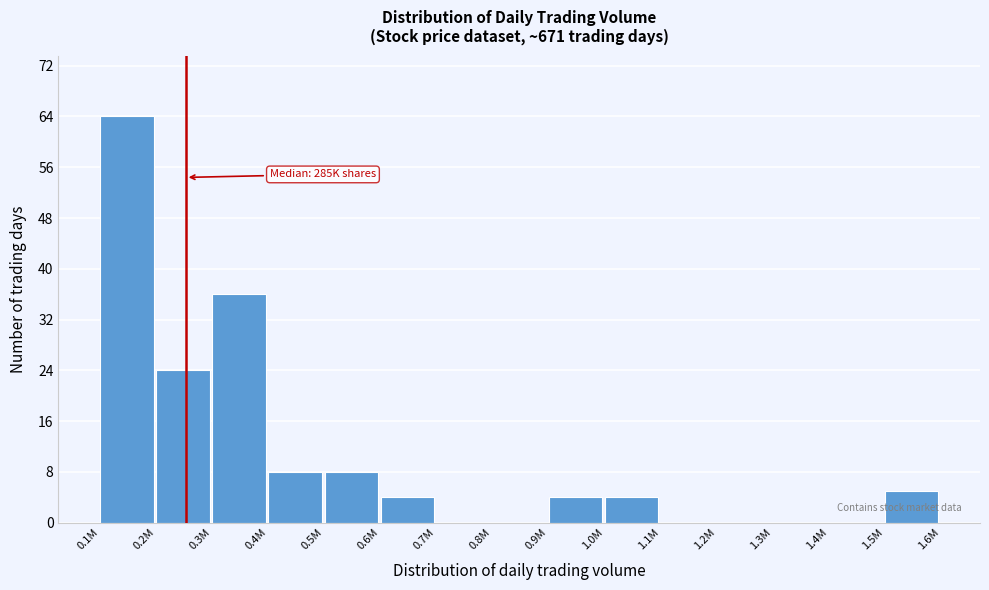

Reading left to right, extract all data points from this chart.

0.1M=64	0.2M=24	0.3M=36	0.4M=8	0.5M=8	0.6M=4	0.7M=0	0.8M=0	0.9M=4	1.0M=4	1.1M=0	1.2M=0	1.3M=0	1.4M=0	1.5M=5